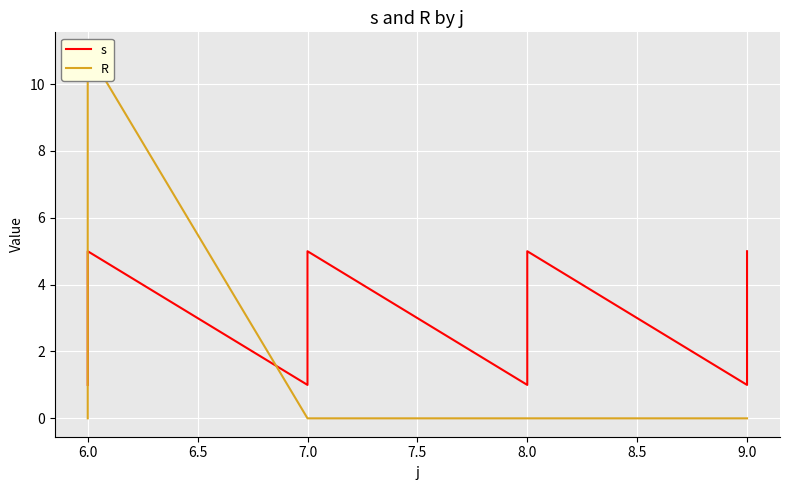

Rank the series by their average value, from lowest to highest.

R, s